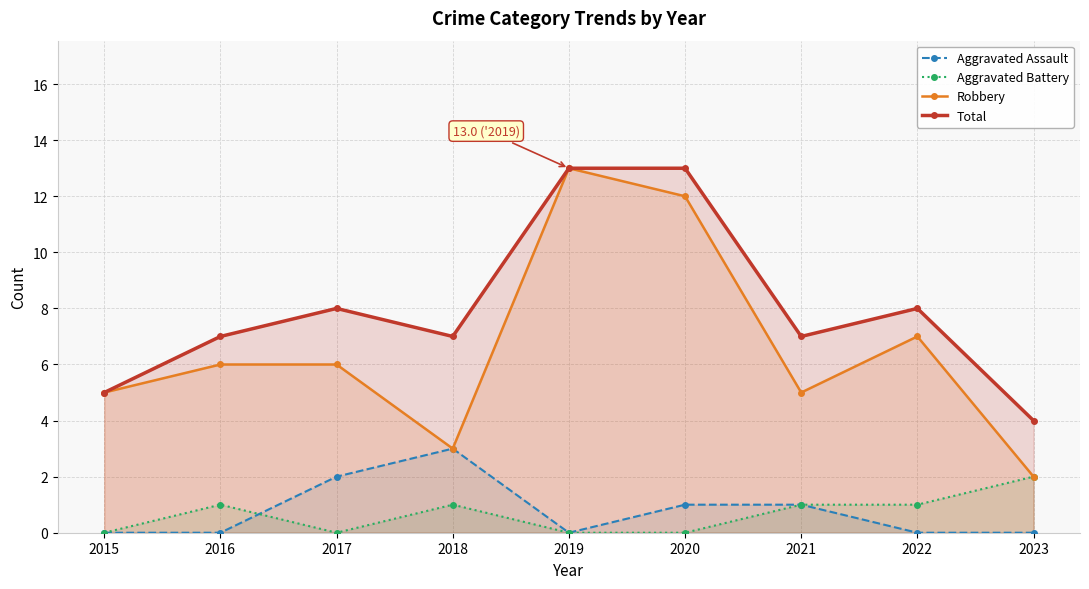

True or false: Robbery and Total cross at least once.

False